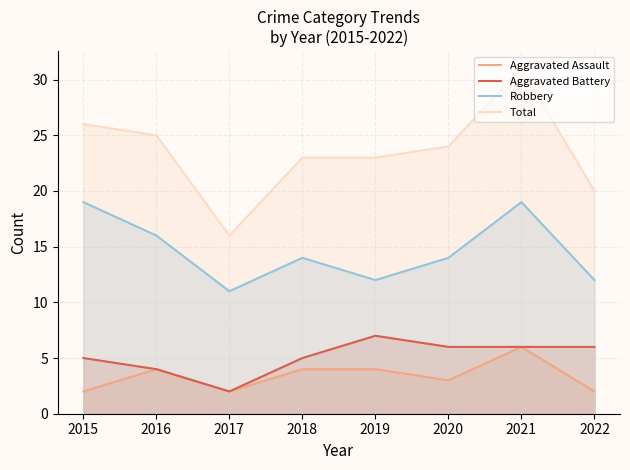

At how many categories does at least one series exceed 3?

8